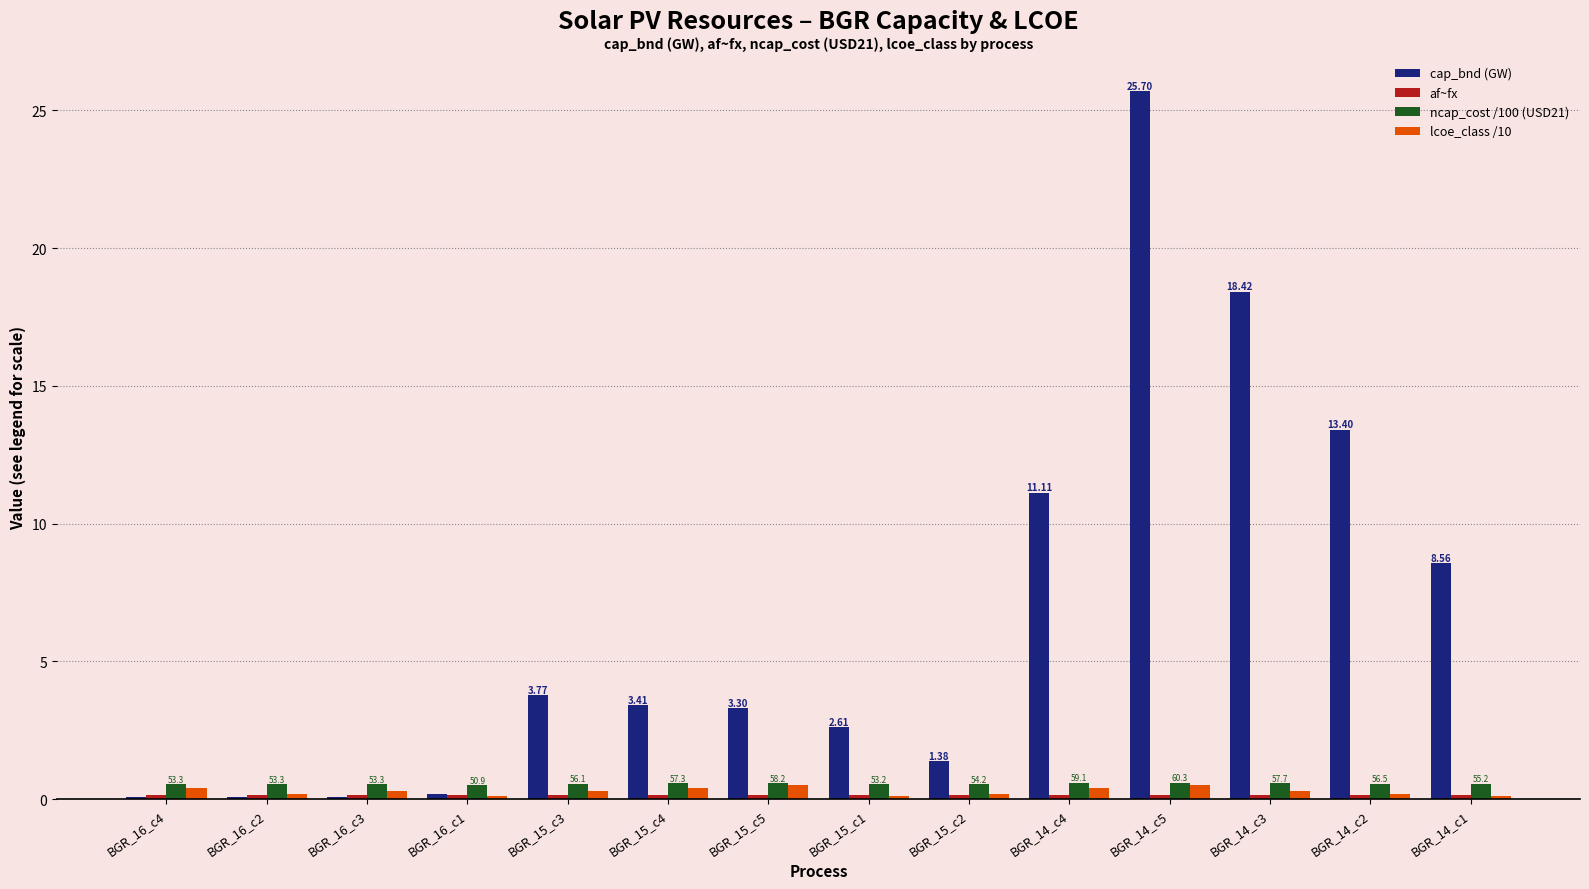

What is the highest value of the lcoe_class /10 series?

0.5